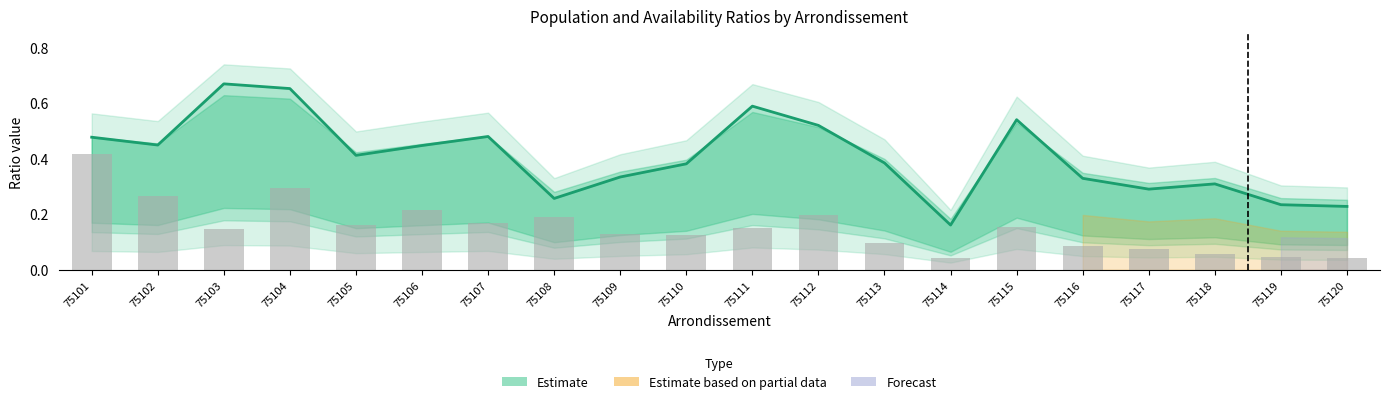

The ratio_avail series shows 0.1 at 75119. True or false?

False